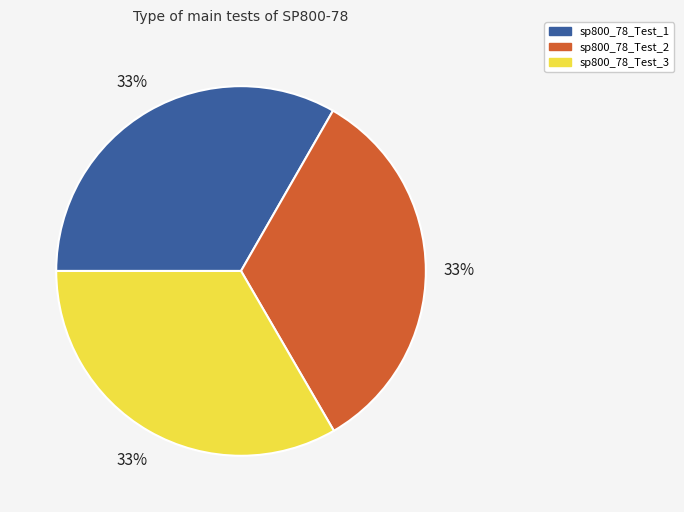

What is the ratio of the value at sp800_78_Test_2 to the value at sp800_78_Test_3?

1.0